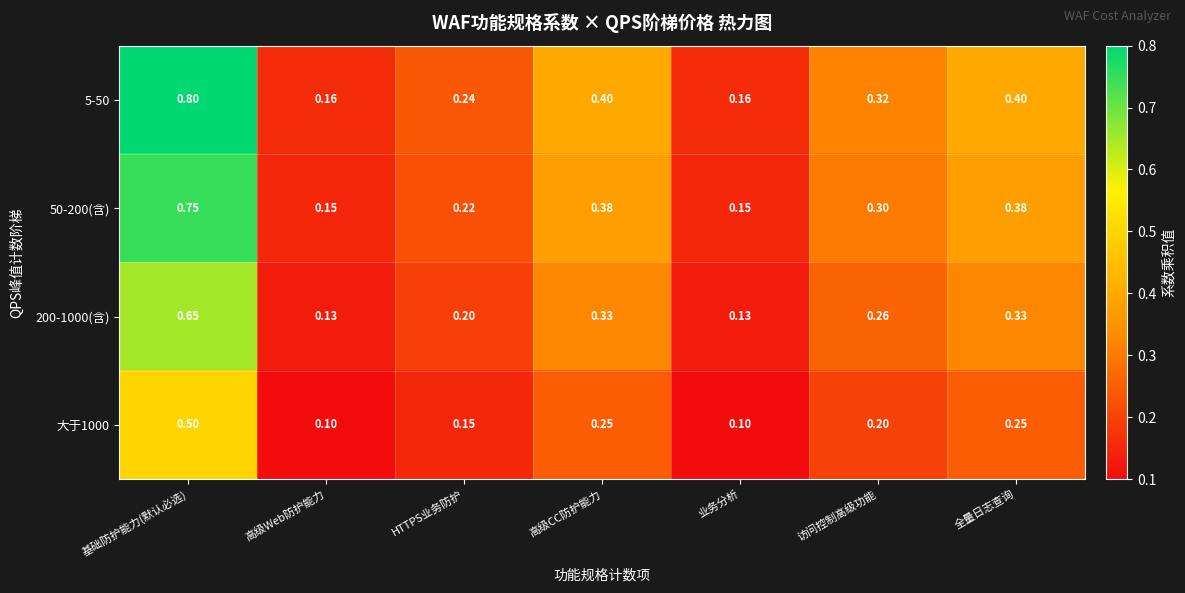

At which label does 200-1000(含) reach its peak?

基础防护能力(默认必选)